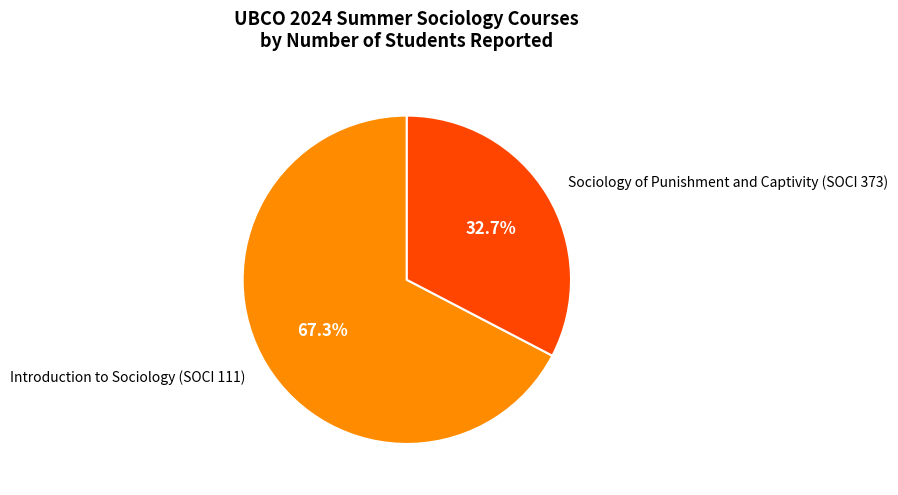

To the nearest percent, what percentage of the pie is Sociology of Punishment and Captivity (SOCI 373)?

33%